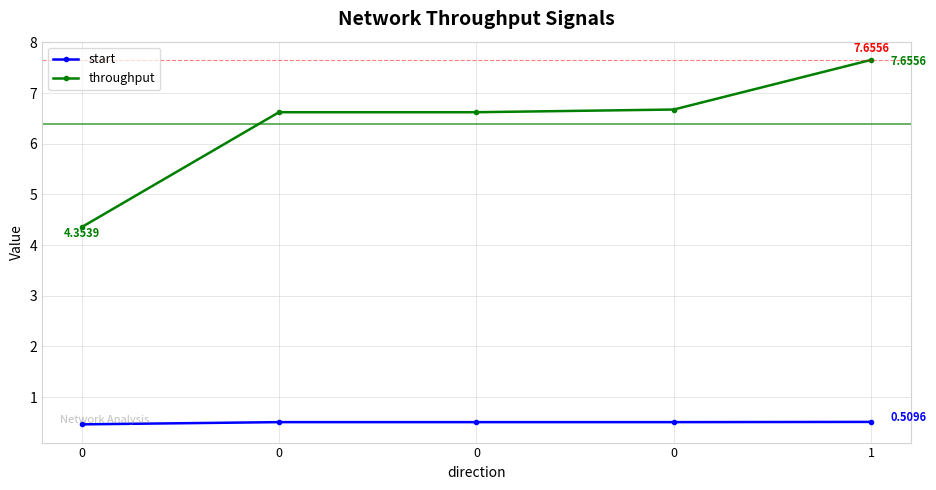

What is the sum of all throughput values?

31.9